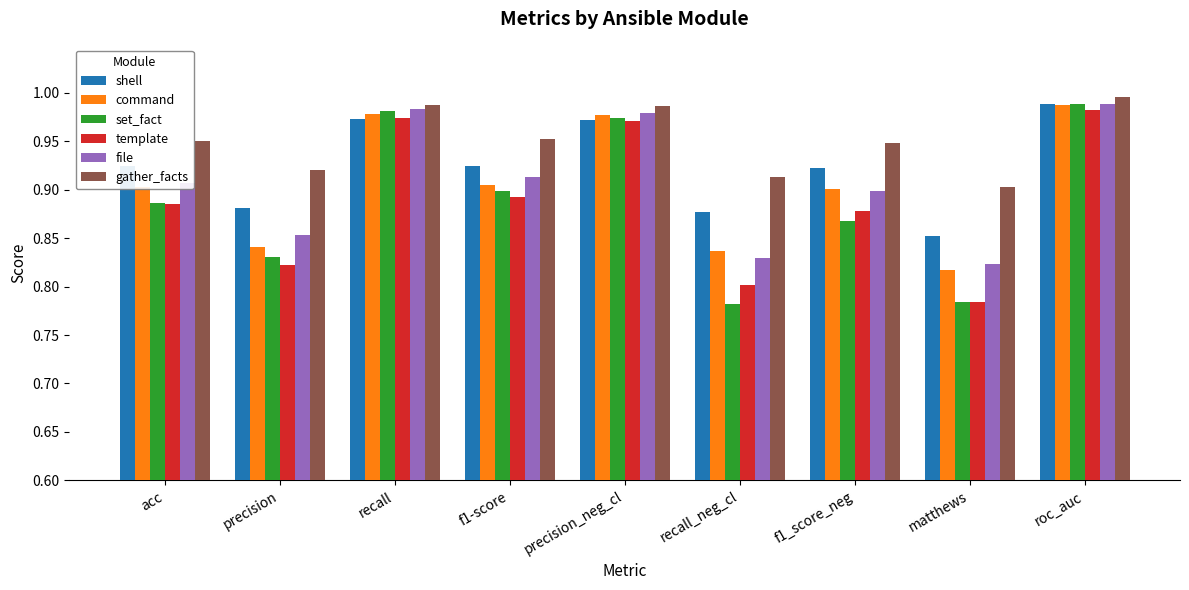

Which category has the highest value across all series?

roc_auc